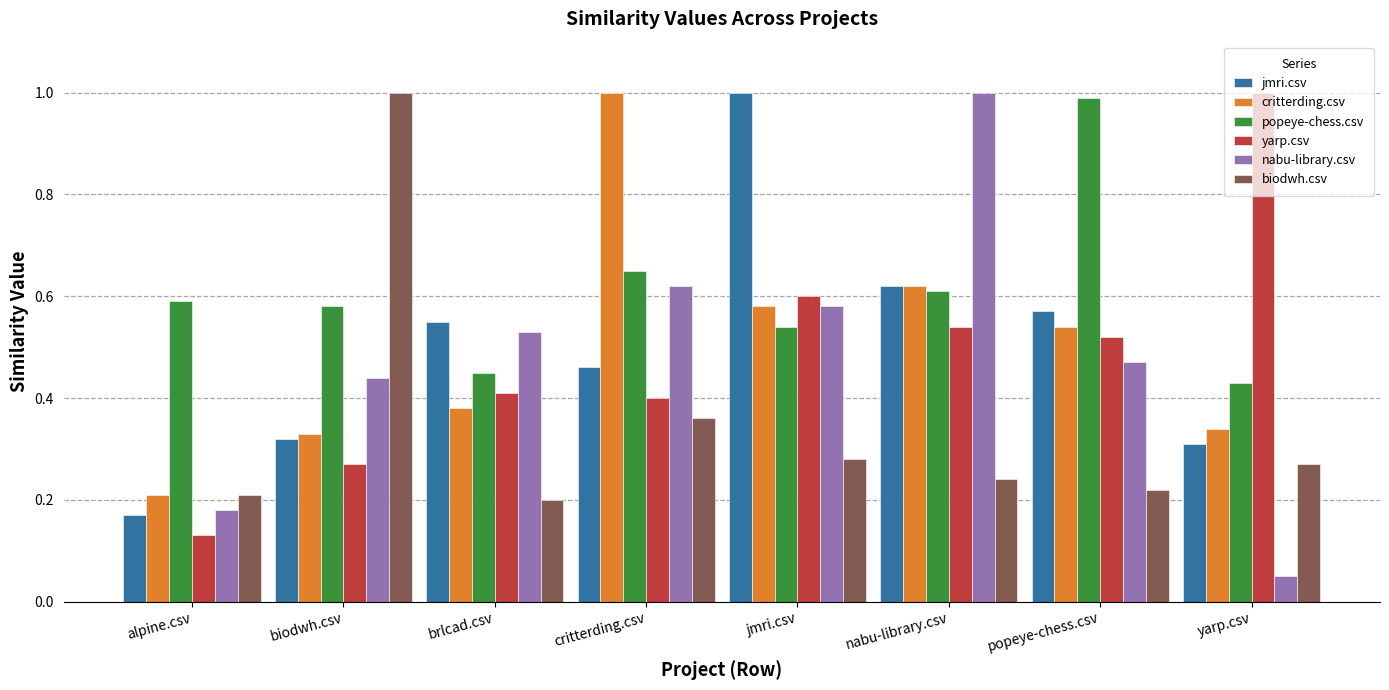

The popeye-chess.csv series shows 0.2 at brlcad.csv. True or false?

False